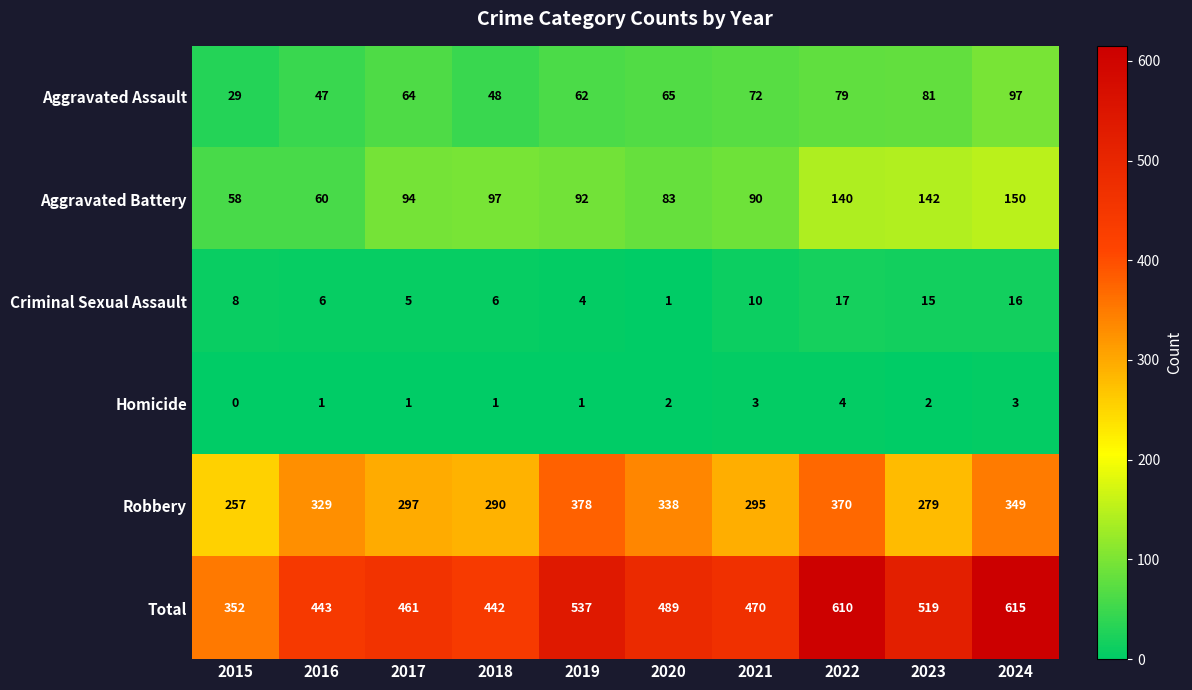

What is the sum of the Aggravated Battery values at 2023 and 2018?

239